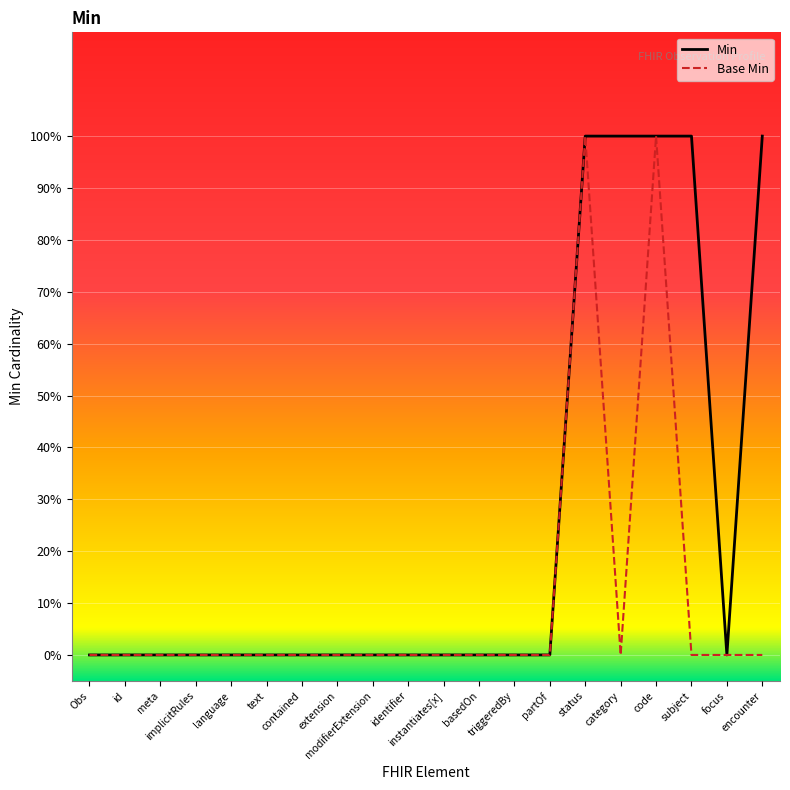

How many distinct data groups are displayed?

2